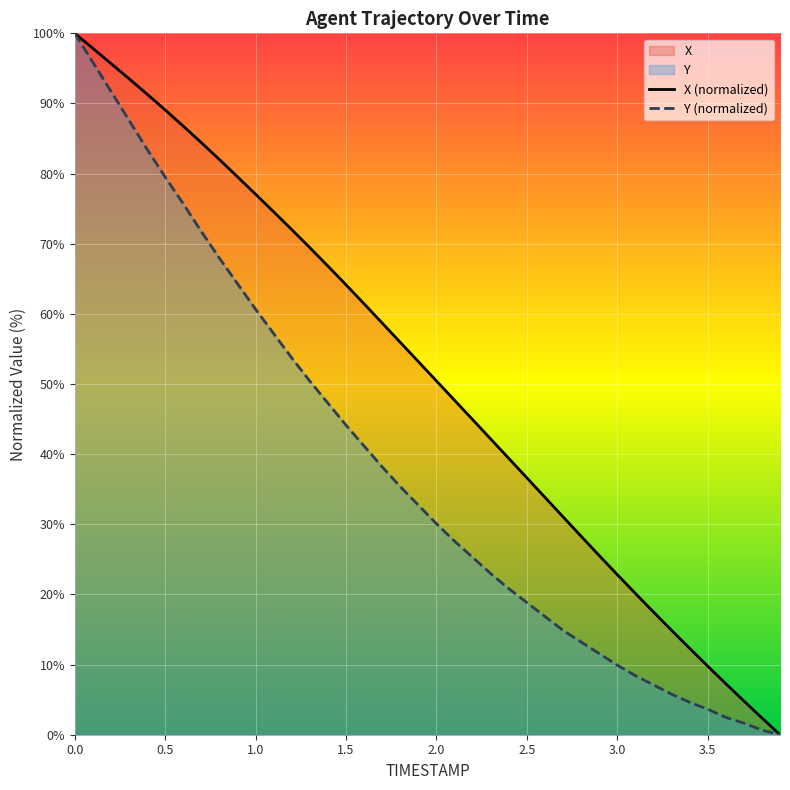

What is the label of the 5th point from the left?

2.0